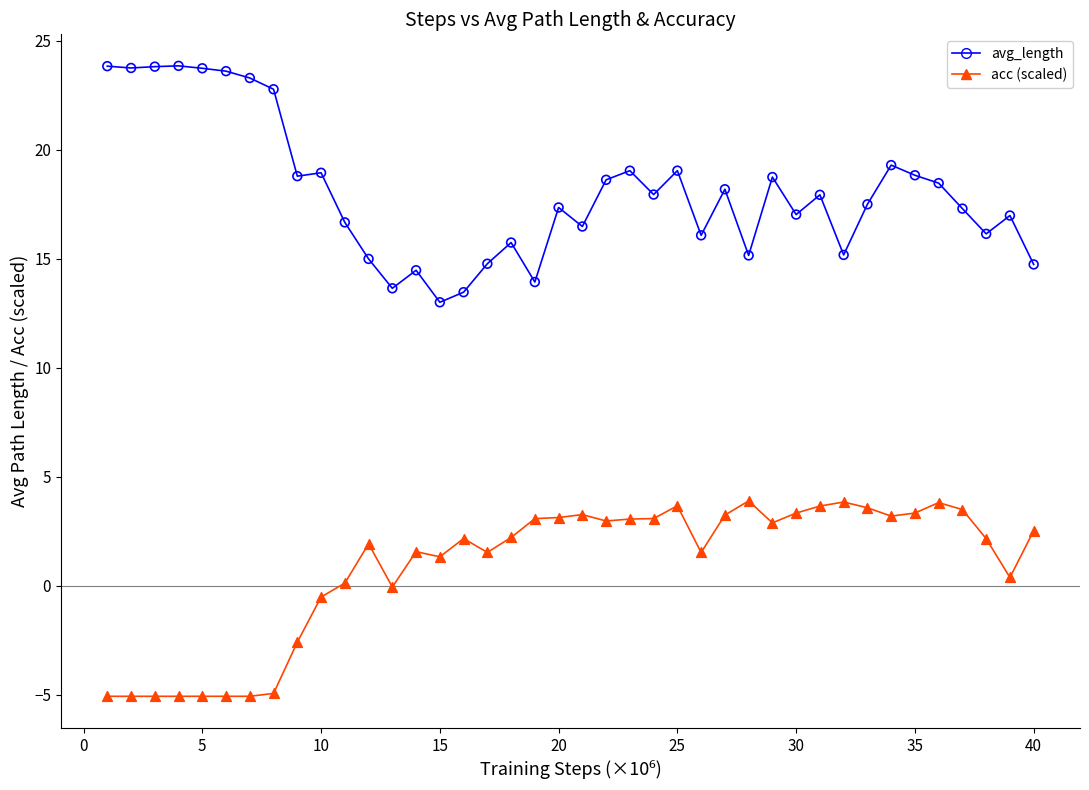

Across all data points, what is the range of X values (max minus min)?

39.0